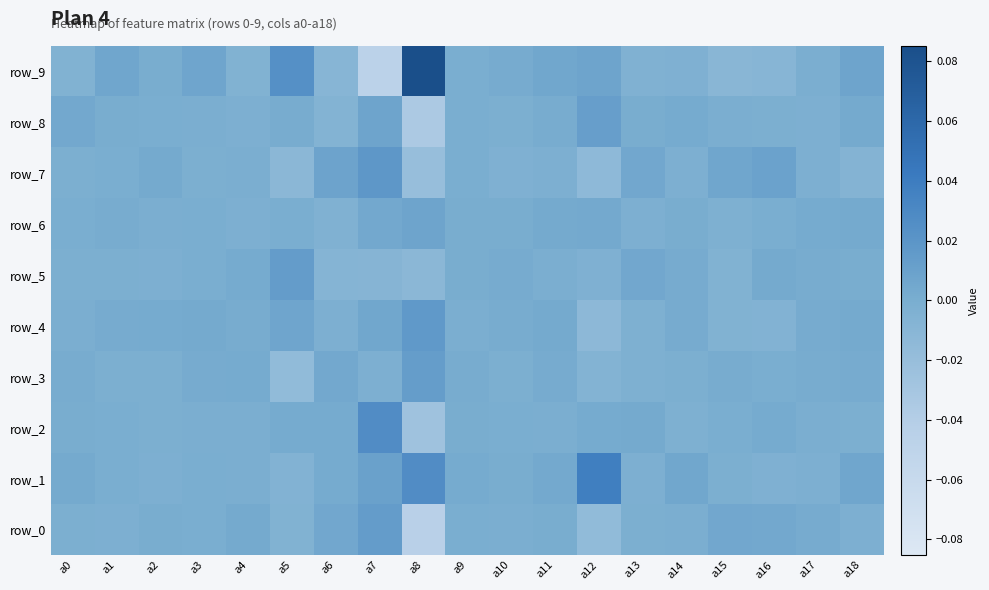

Reading right to left, list all the values displayed in this chart.

row_0: a18=-0.0	a17=0.0	a16=0.0	a15=0.0	a14=-0.0	a13=-0.0	a12=-0.0	a11=0.0	a10=-0.0	a9=-0.0	a8=-0.0	a7=0.0	a6=0.0	a5=-0.0	a4=0.0	a3=-0.0	a2=0.0	a1=-0.0	a0=-0.0
row_1: a18=0.0	a17=-0.0	a16=-0.0	a15=-0.0	a14=0.0	a13=-0.0	a12=0.0	a11=0.0	a10=0.0	a9=0.0	a8=0.0	a7=0.0	a6=0.0	a5=-0.0	a4=-0.0	a3=-0.0	a2=-0.0	a1=-0.0	a0=0.0
row_2: a18=-0.0	a17=-0.0	a16=0.0	a15=-0.0	a14=-0.0	a13=0.0	a12=0.0	a11=-0.0	a10=-0.0	a9=0.0	a8=-0.0	a7=0.0	a6=0.0	a5=0.0	a4=-0.0	a3=-0.0	a2=-0.0	a1=-0.0	a0=0.0
row_3: a18=0.0	a17=0.0	a16=-0.0	a15=0.0	a14=-0.0	a13=-0.0	a12=-0.0	a11=0.0	a10=-0.0	a9=0.0	a8=0.0	a7=-0.0	a6=0.0	a5=-0.0	a4=0.0	a3=0.0	a2=-0.0	a1=-0.0	a0=0.0
row_4: a18=0.0	a17=0.0	a16=-0.0	a15=-0.0	a14=0.0	a13=-0.0	a12=-0.0	a11=0.0	a10=0.0	a9=-0.0	a8=0.0	a7=0.0	a6=-0.0	a5=0.0	a4=0.0	a3=0.0	a2=0.0	a1=0.0	a0=-0.0
row_5: a18=0.0	a17=0.0	a16=0.0	a15=-0.0	a14=0.0	a13=0.0	a12=-0.0	a11=-0.0	a10=0.0	a9=0.0	a8=-0.0	a7=-0.0	a6=-0.0	a5=0.0	a4=0.0	a3=-0.0	a2=-0.0	a1=-0.0	a0=-0.0
row_6: a18=0.0	a17=0.0	a16=-0.0	a15=-0.0	a14=0.0	a13=-0.0	a12=0.0	a11=0.0	a10=0.0	a9=0.0	a8=0.0	a7=0.0	a6=-0.0	a5=-0.0	a4=-0.0	a3=-0.0	a2=-0.0	a1=0.0	a0=-0.0
row_7: a18=-0.0	a17=-0.0	a16=0.0	a15=0.0	a14=-0.0	a13=0.0	a12=-0.0	a11=-0.0	a10=-0.0	a9=-0.0	a8=-0.0	a7=0.0	a6=0.0	a5=-0.0	a4=-0.0	a3=-0.0	a2=0.0	a1=-0.0	a0=-0.0
row_8: a18=0.0	a17=-0.0	a16=-0.0	a15=-0.0	a14=0.0	a13=0.0	a12=0.0	a11=0.0	a10=-0.0	a9=-0.0	a8=-0.0	a7=0.0	a6=-0.0	a5=0.0	a4=-0.0	a3=-0.0	a2=-0.0	a1=0.0	a0=0.0
row_9: a18=0.0	a17=-0.0	a16=-0.0	a15=-0.0	a14=-0.0	a13=-0.0	a12=0.0	a11=0.0	a10=0.0	a9=-0.0	a8=0.1	a7=-0.0	a6=-0.0	a5=0.0	a4=-0.0	a3=0.0	a2=0.0	a1=0.0	a0=-0.0